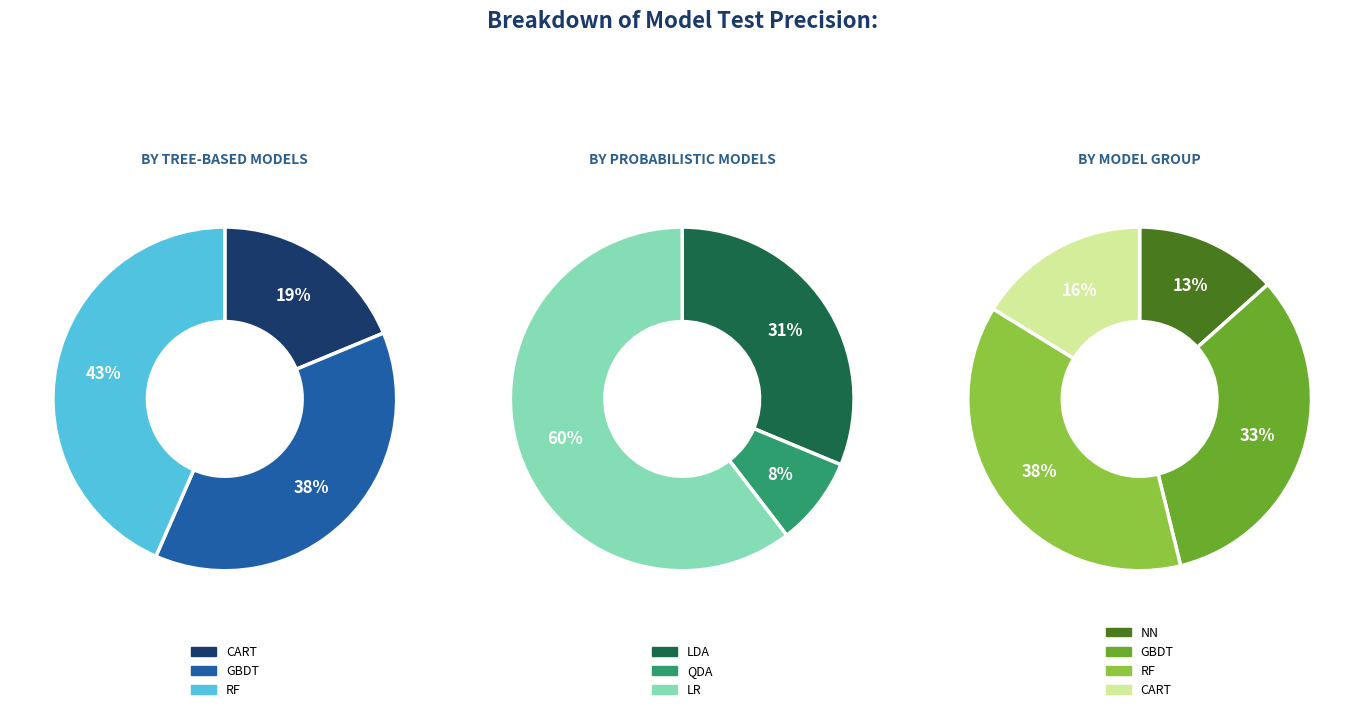

Is CART the majority of the pie?

No